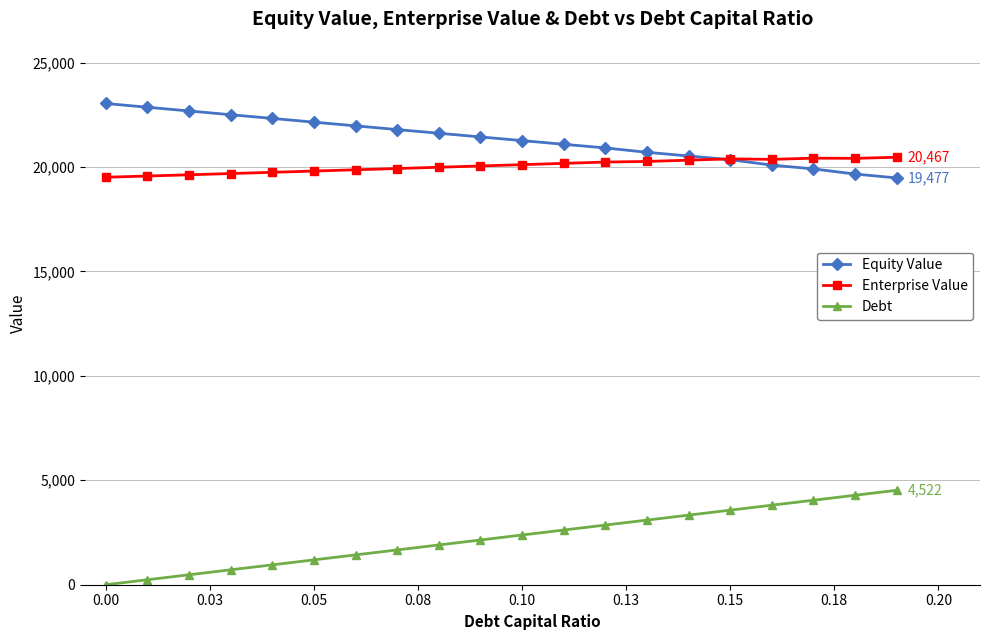

What is the value of the Enterprise Value point at the 18th from the left?

20421.7